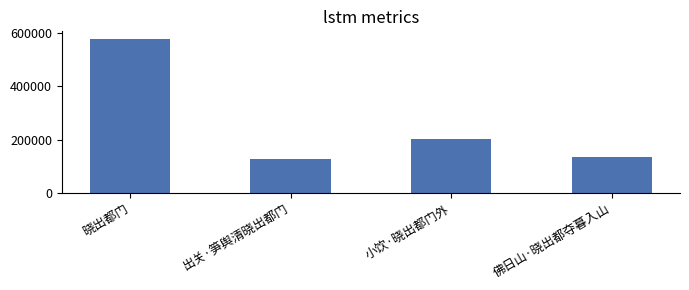

List the labels in order of value, largest first.

晓出都门, 小饮·晓出都门外, 佛日山·晓出都夺暮入山, 出关·笋舆清晓出都门